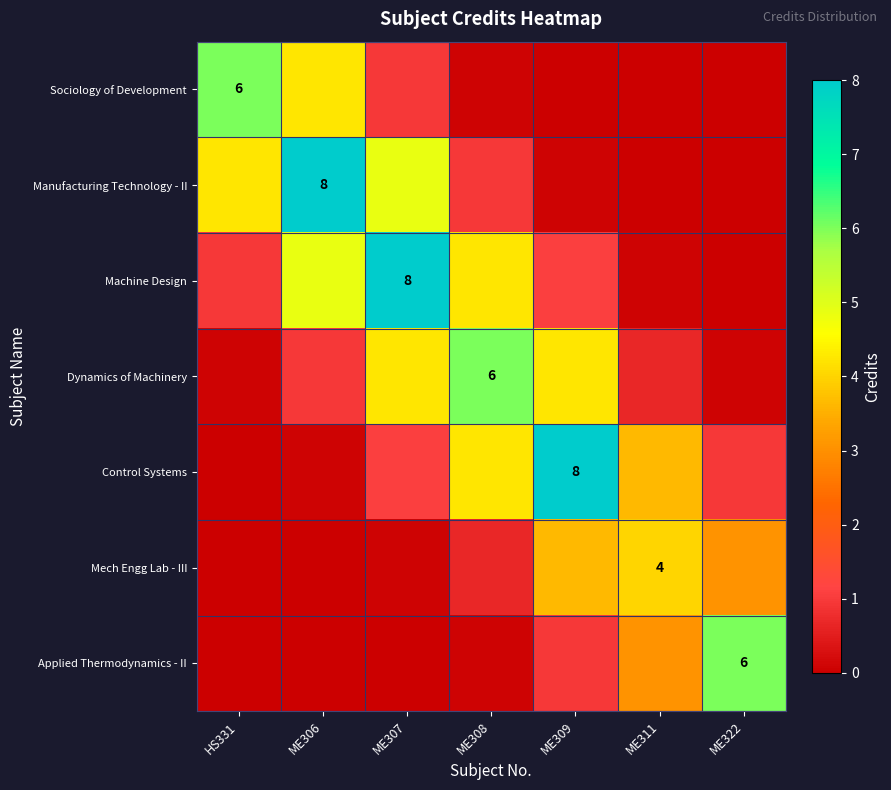

At which label is Manufacturing Technology - II closest to 4?

HS331